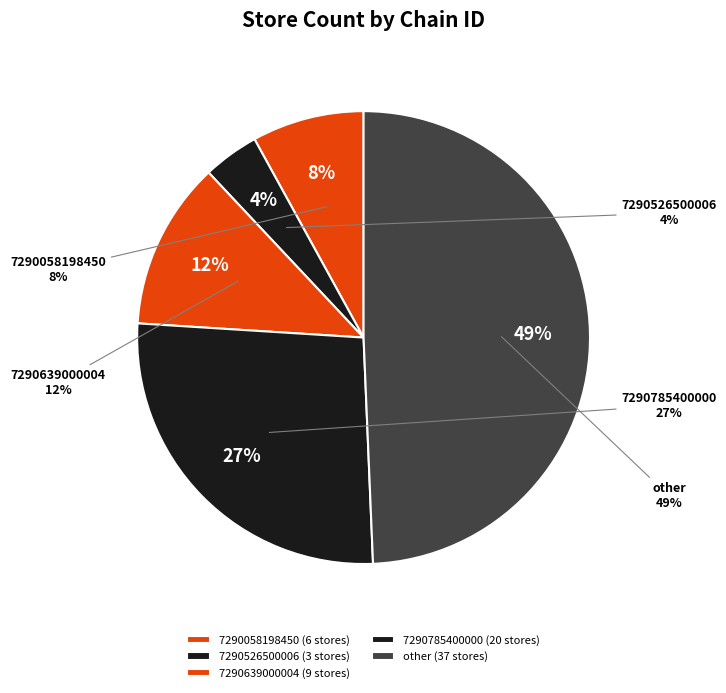

True or false: 7290526500006 accounts for 1% of the total.

False